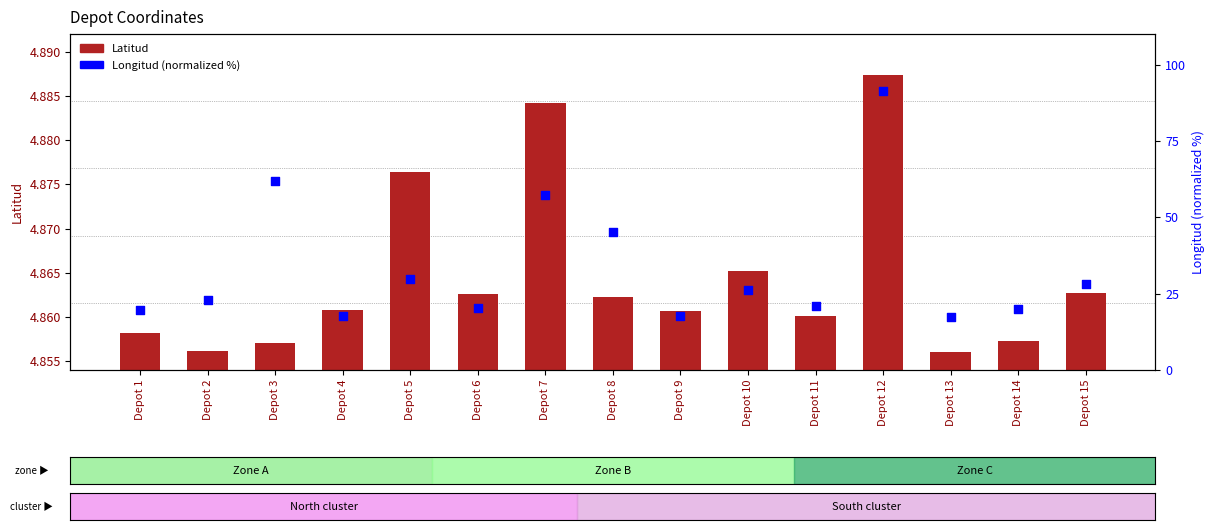

What are all the series names shown in the legend?

Latitud, Longitud (normalized)